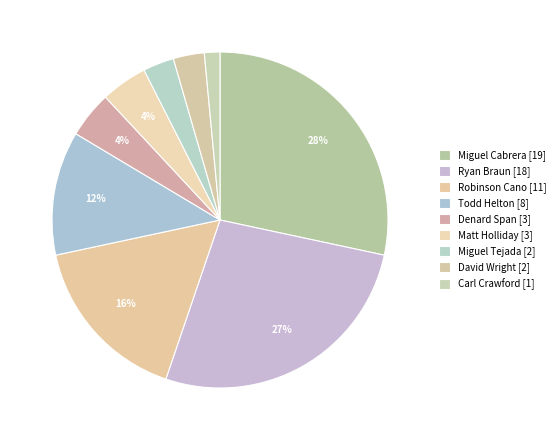

How many slices are in this pie chart?

9